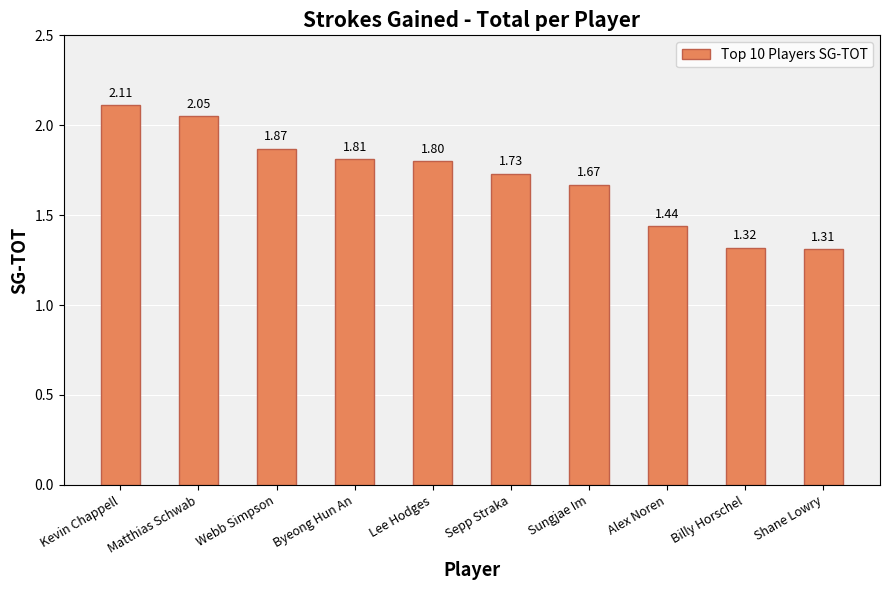

At which label is the value closest to 1?

Shane Lowry